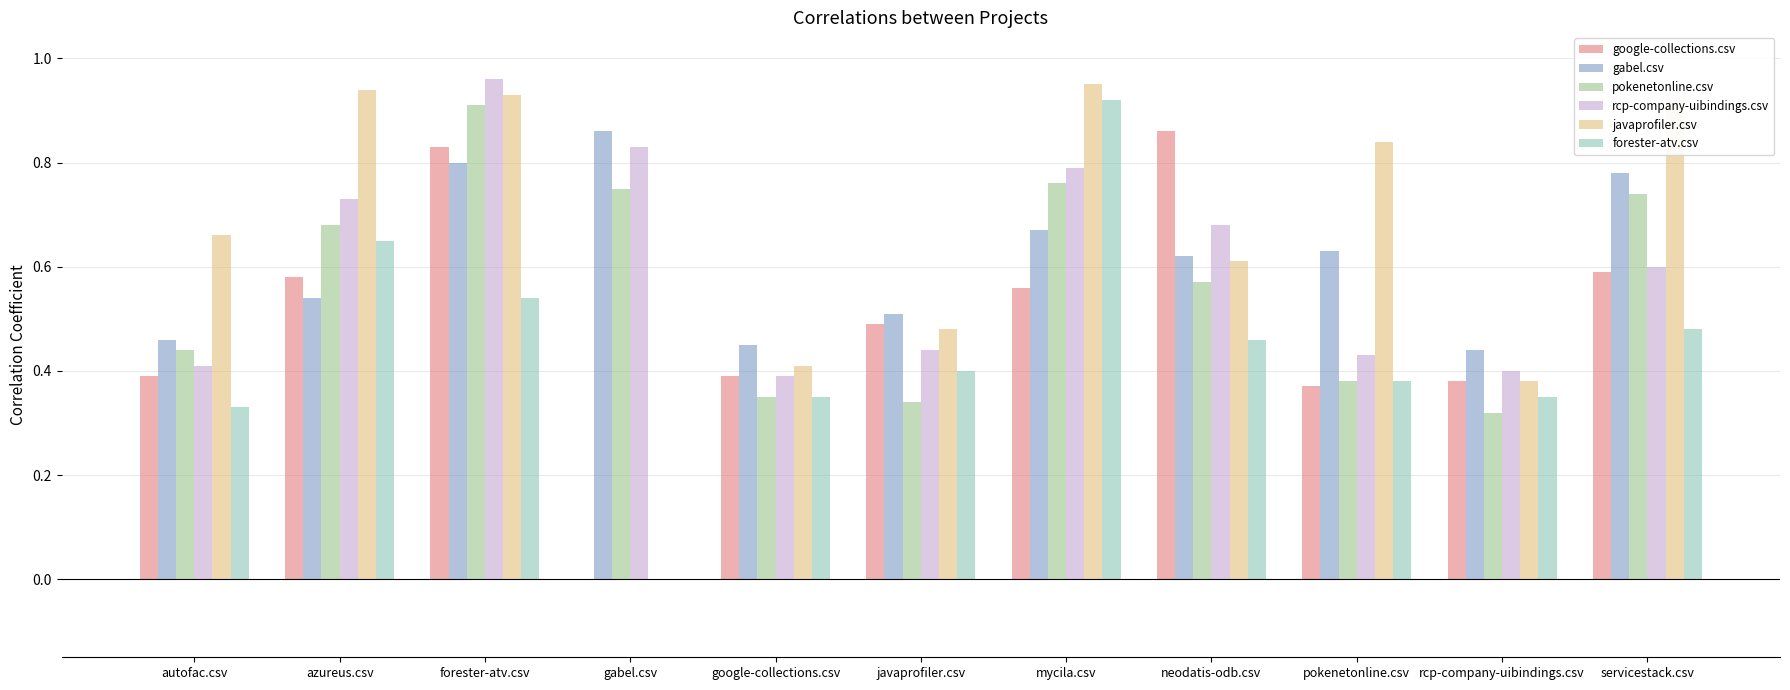

Count the number of data series in this chart.

6